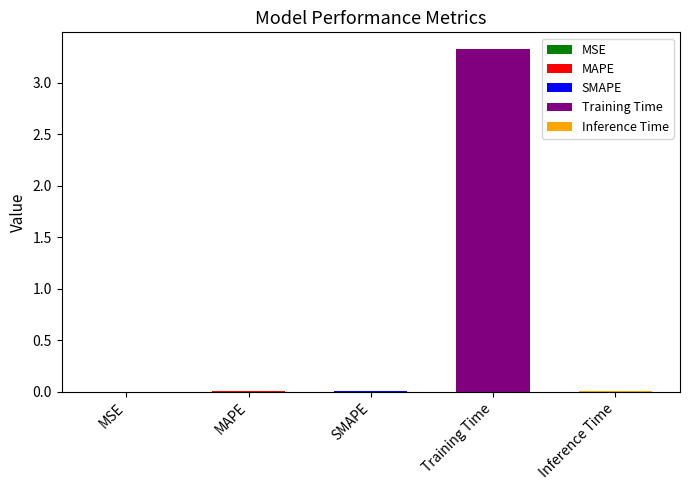

What is the label of the 2nd bar from the right?

Training Time